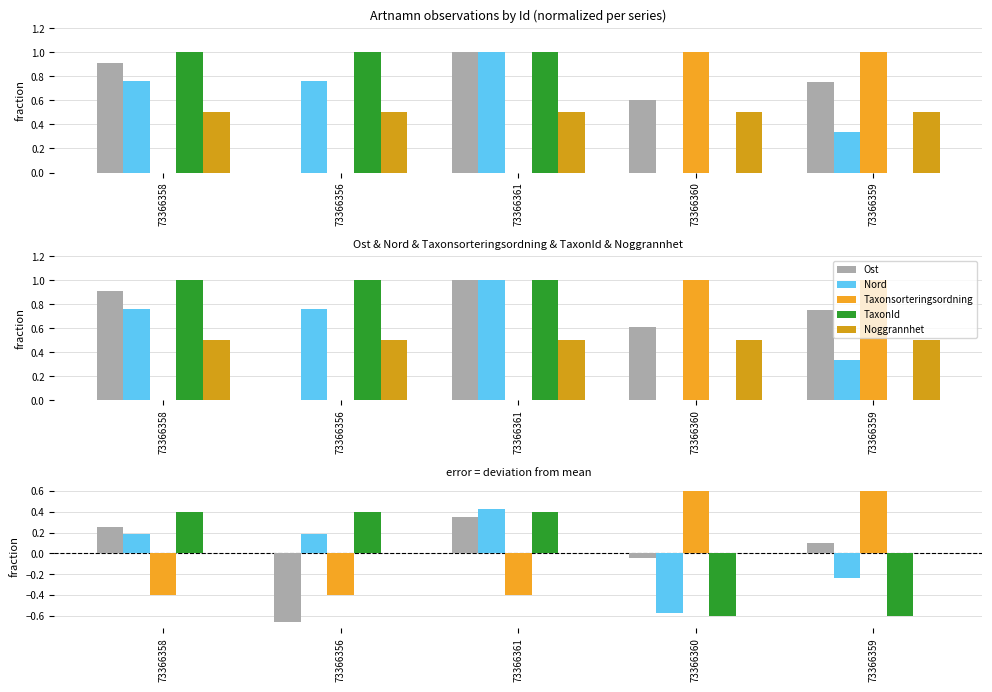

How many series are shown in this chart?

5